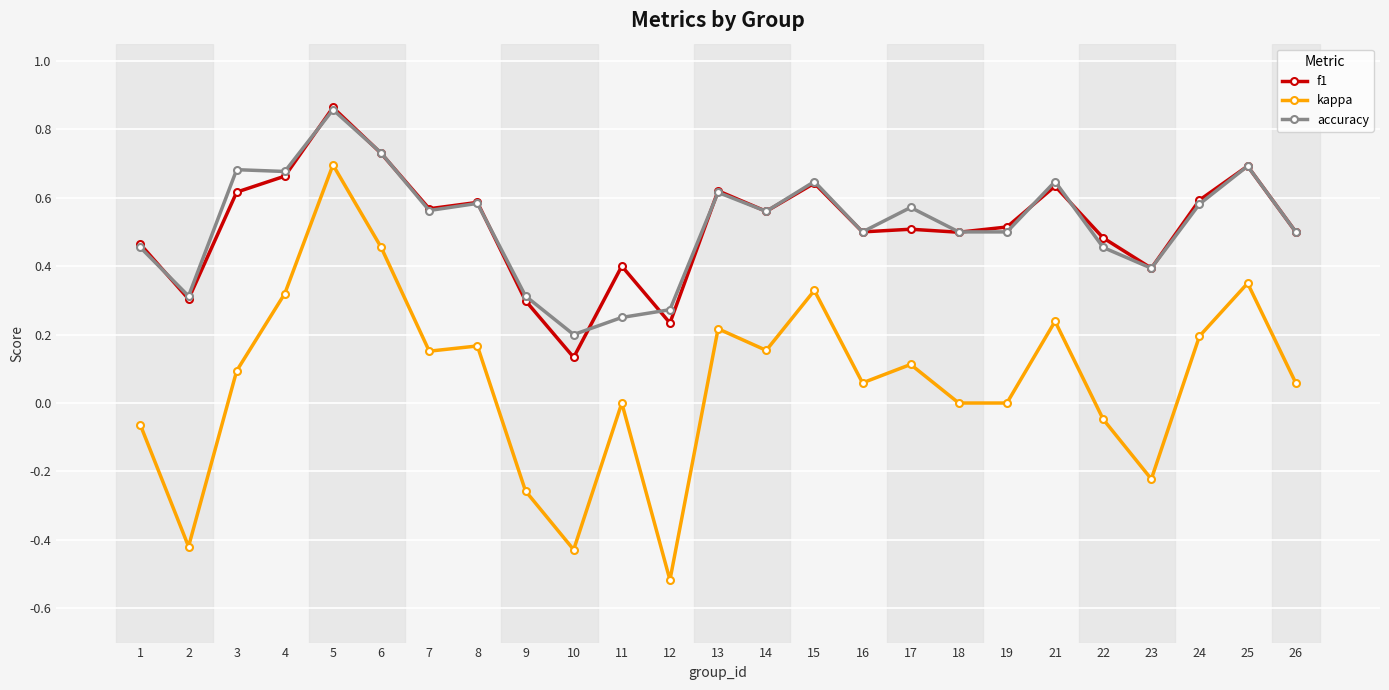

True or false: f1 has a value of 0.4 at 11.

True